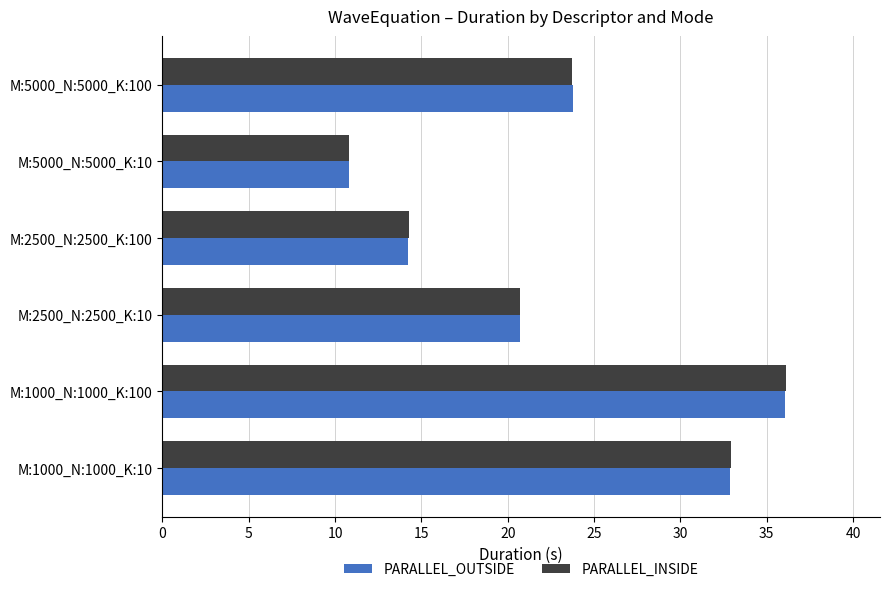

What is the smallest value displayed?

10.8